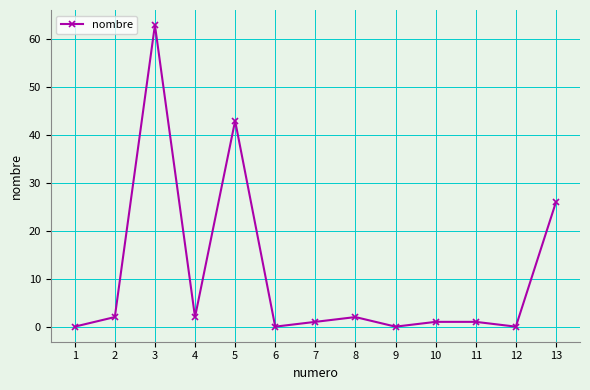

What is the value of the 5th point from the left?

43